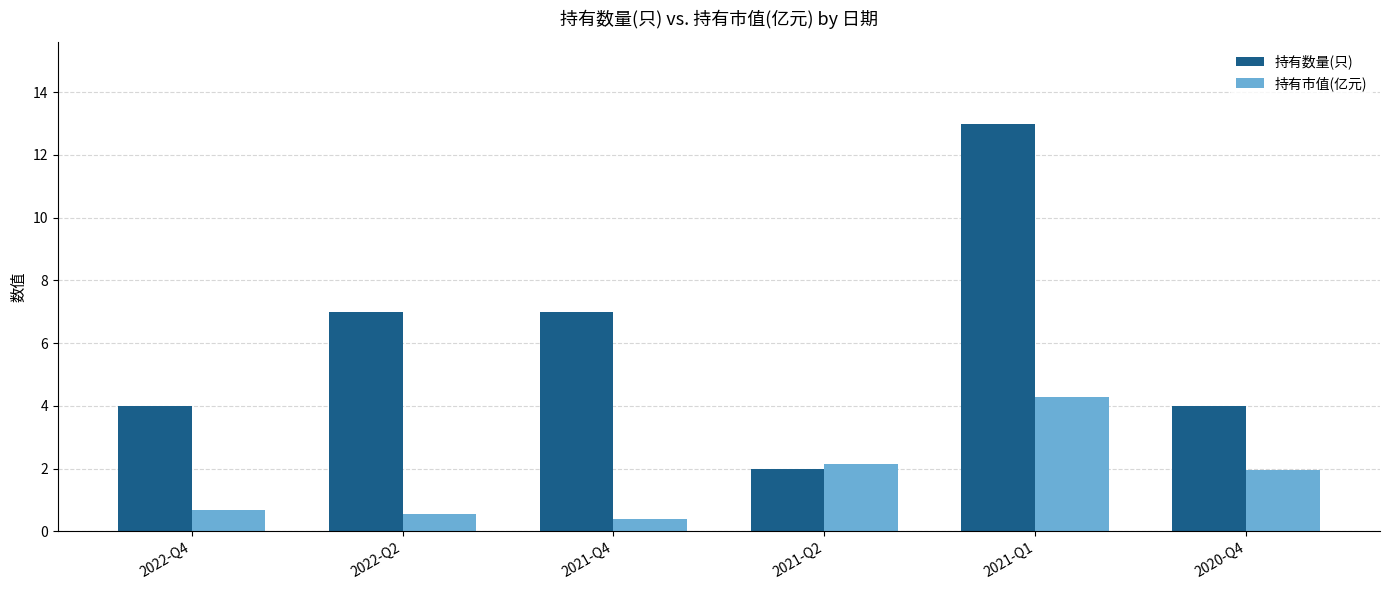

True or false: 持有市值(亿元) has a value of 1.2 at 2021-Q2.

False